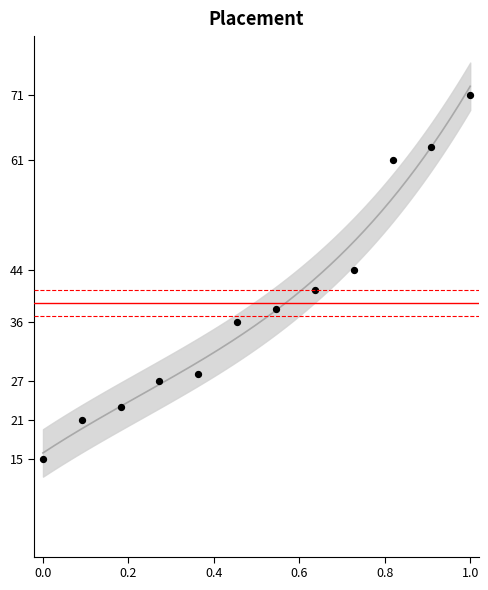

What is the average Y value?

39